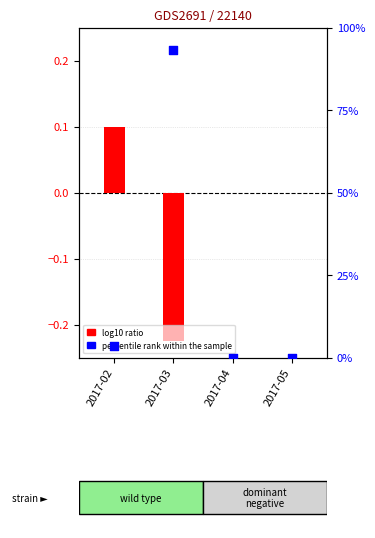

Which series has the widest spread of Y values?

percentile rank within the sample